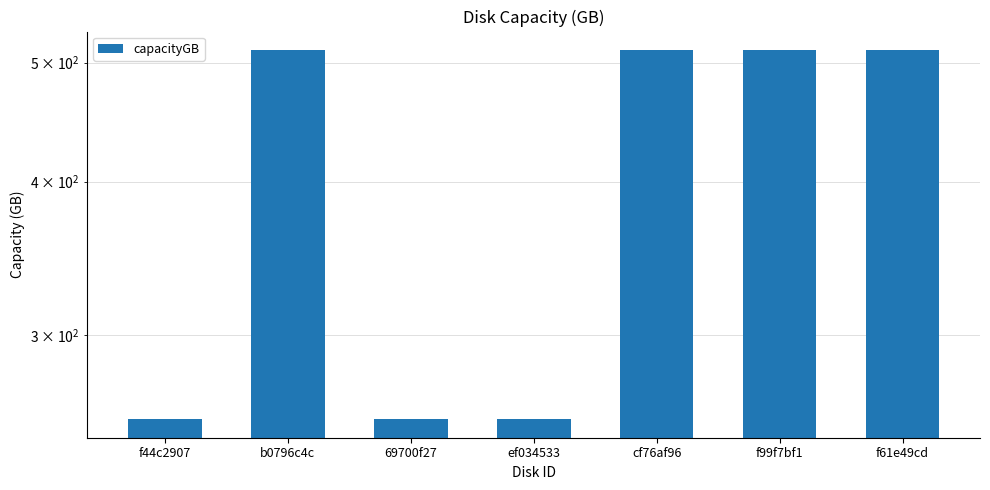

What is the approximate value at f44c2907, to the nearest 50?

250